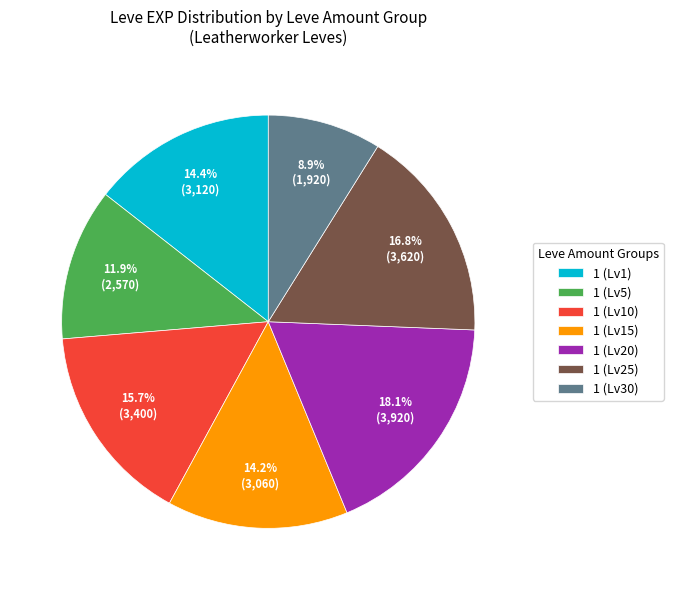

To the nearest percent, what is the difference between the largest and smallest slice percentages?

9%